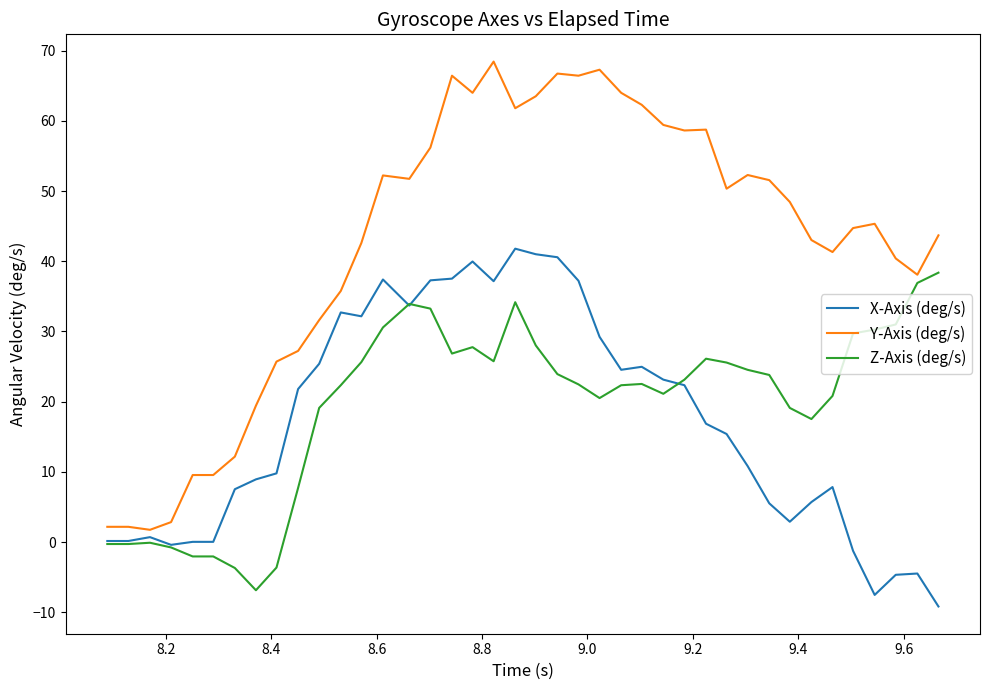

Which series has the largest range (max minus min)?

Y-Axis (deg/s)